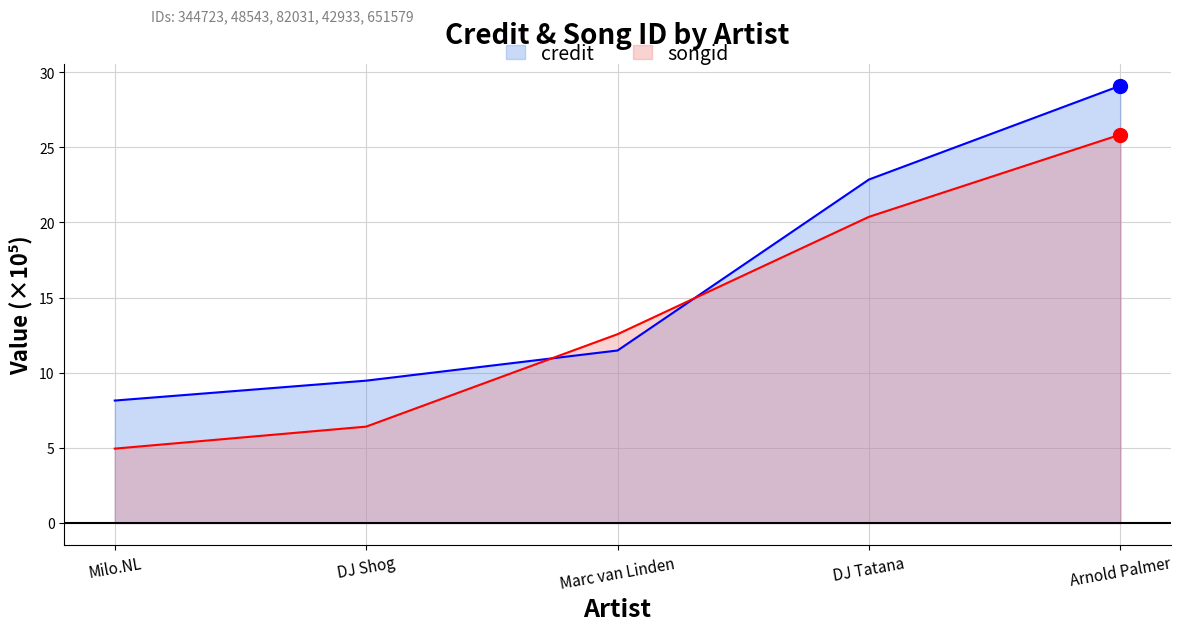

What value does the credit series have at DJ Shog?

9.5